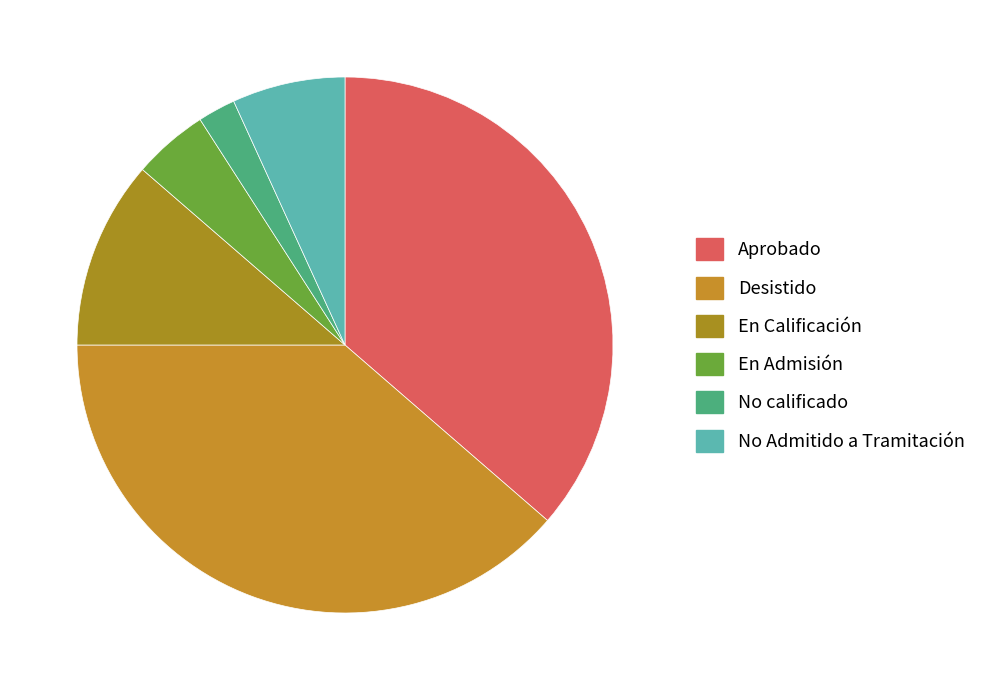

To the nearest percent, what percentage of the pie is Desistido?

39%